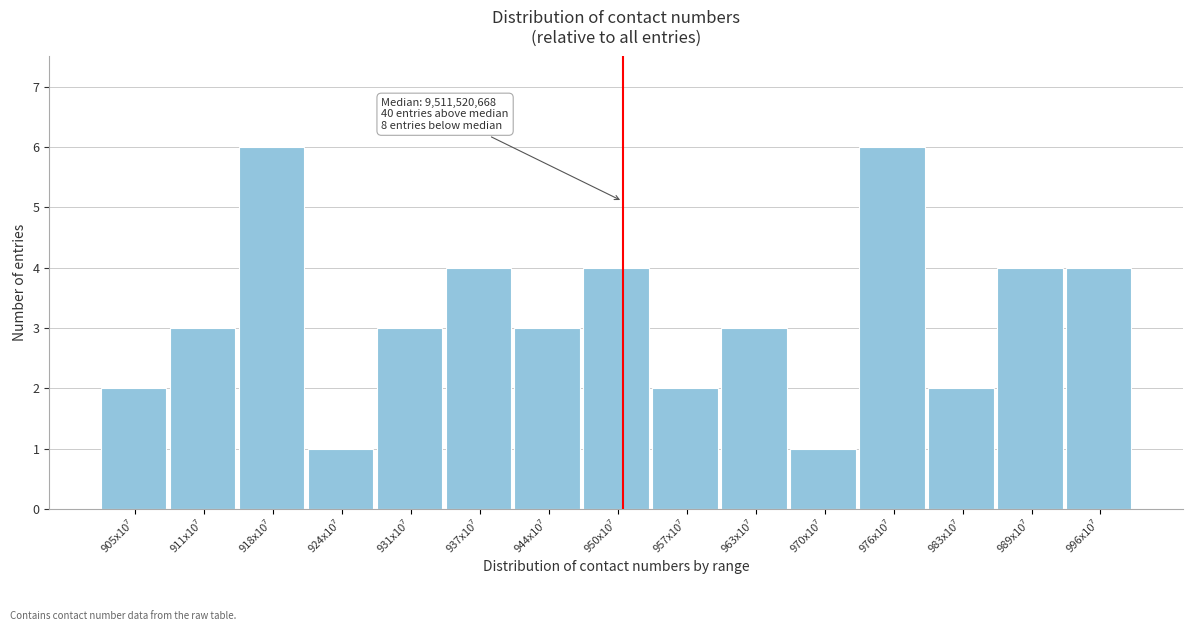

Reading left to right, transcribe all the data shown in this chart.

2	3	6	1	3	4	3	4	2	3	1	6	2	4	4